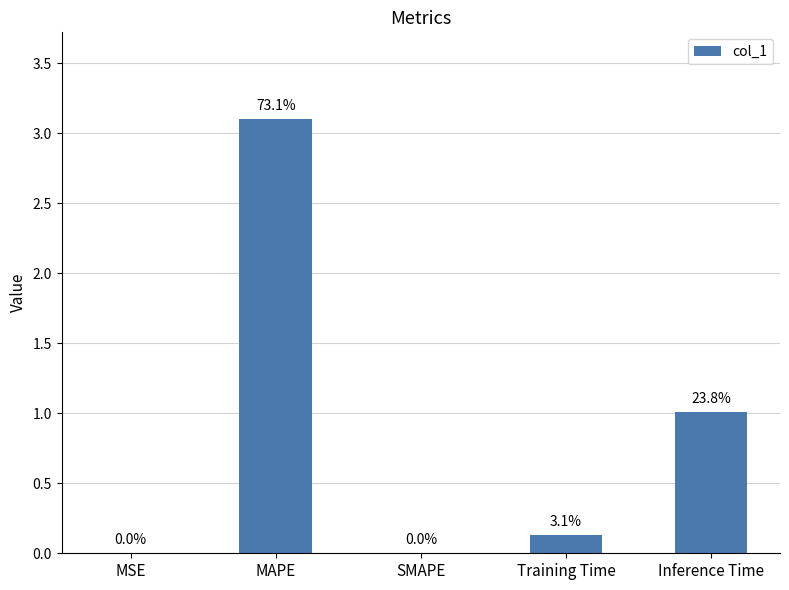

What is the sum of all values?

4.2